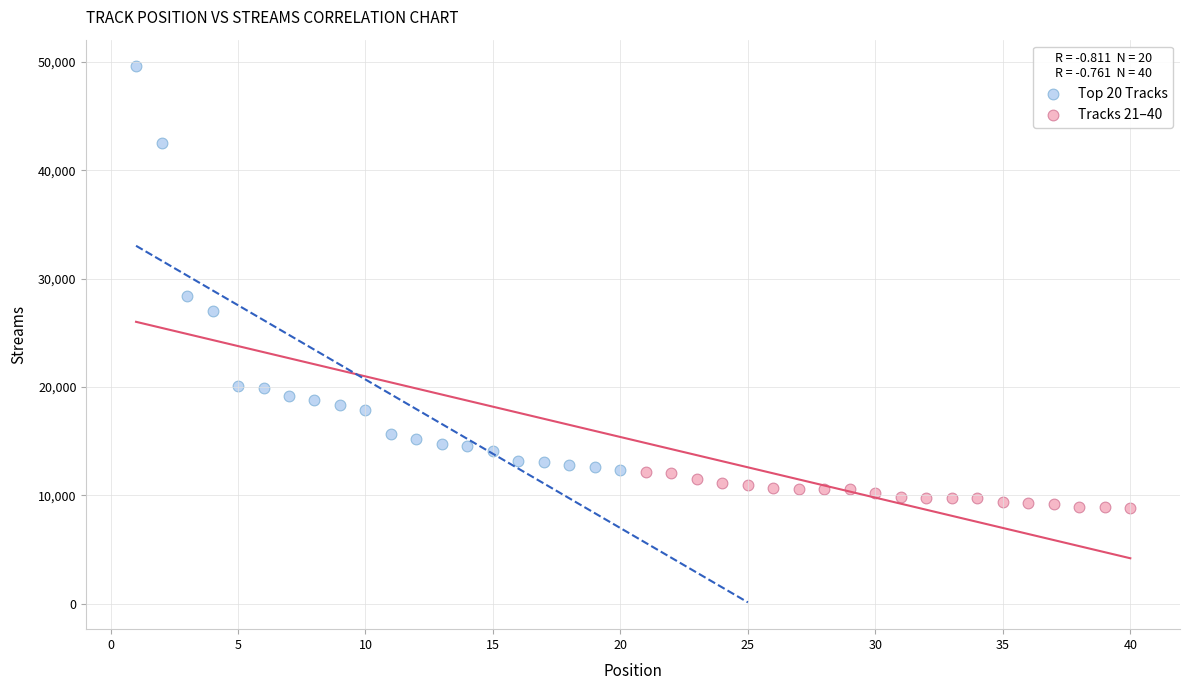

Which series reaches the maximum Y coordinate?

Top 20 Tracks